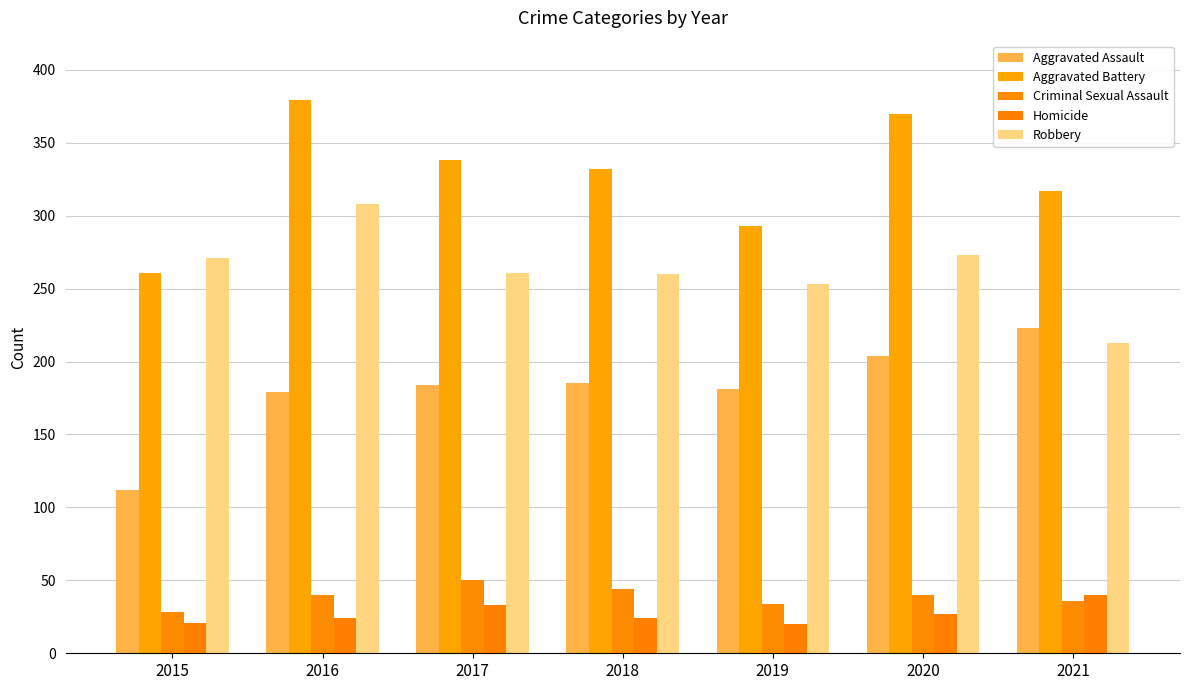

True or false: Aggravated Battery has a value of 625 at 2016.

False